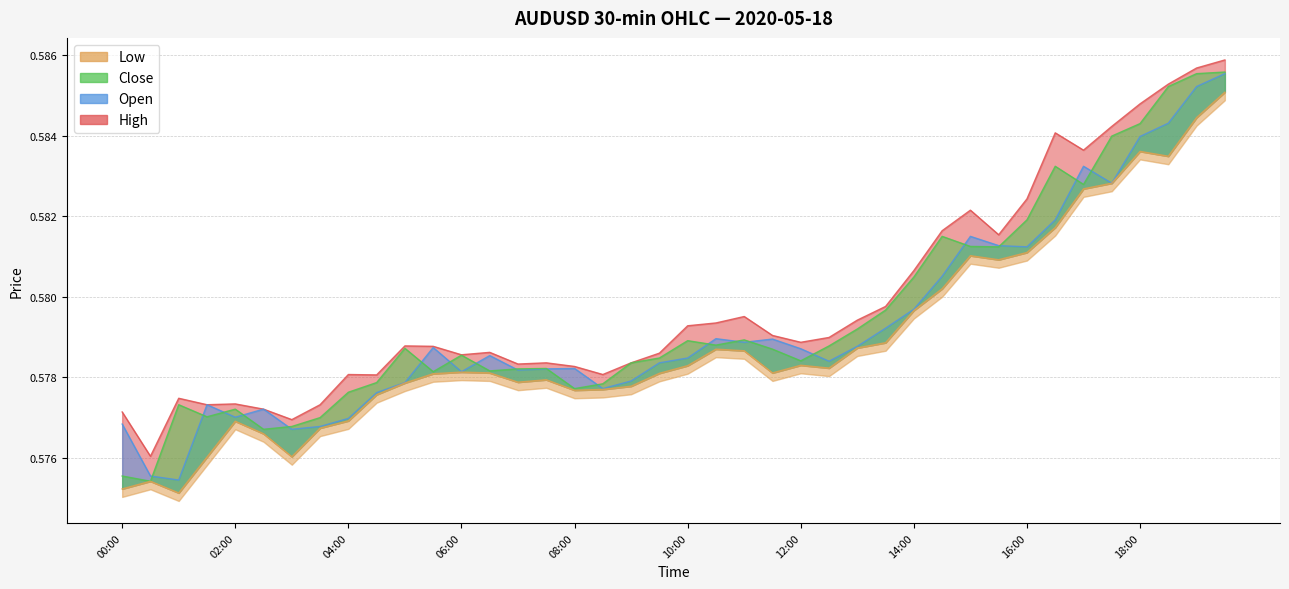

The high series shows 0.9 at 04:00. True or false?

False